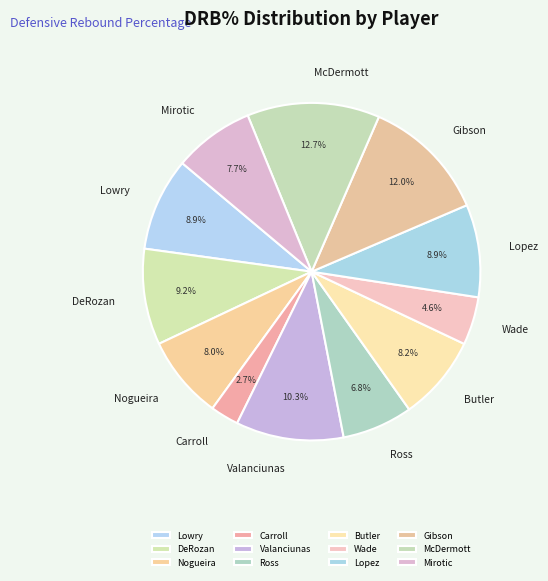

Which category has the biggest portion of the pie?

McDermott